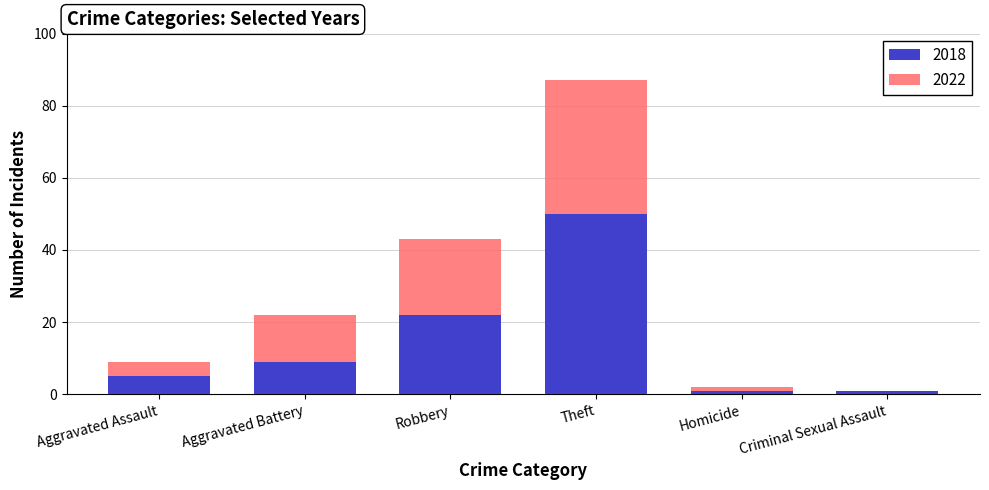

Reading left to right, what are the values for 2018?

Aggravated Assault=5	Aggravated Battery=9	Robbery=22	Theft=50	Homicide=1	Criminal Sexual Assault=1